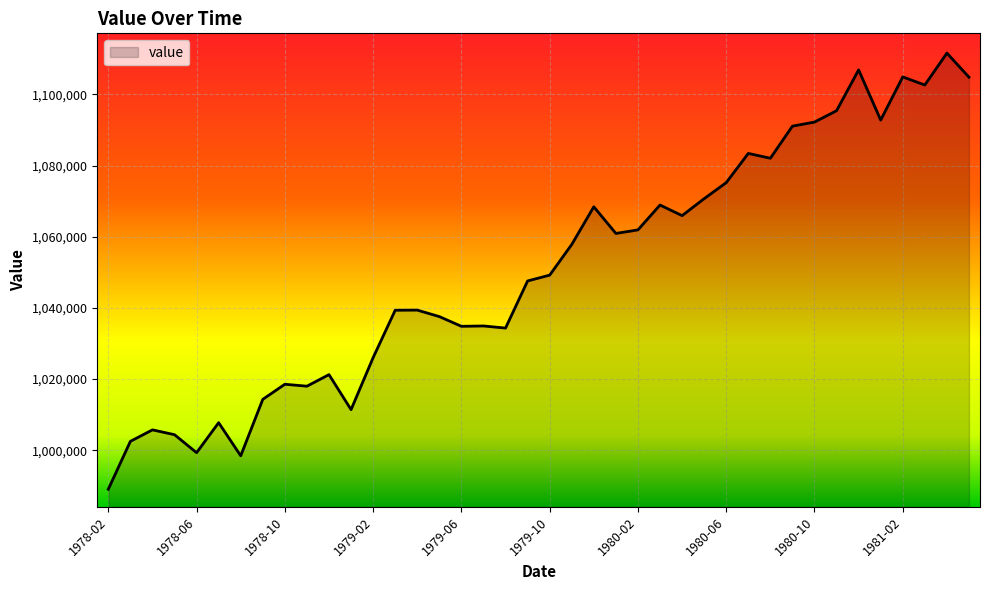

What is the smallest value displayed?

989073